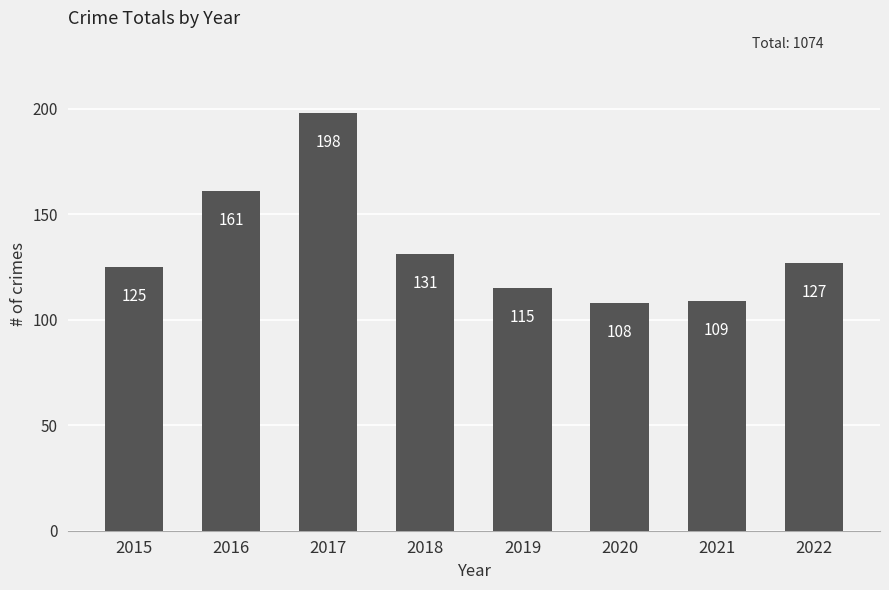

List the labels in order of value, smallest first.

2020, 2021, 2019, 2015, 2022, 2018, 2016, 2017